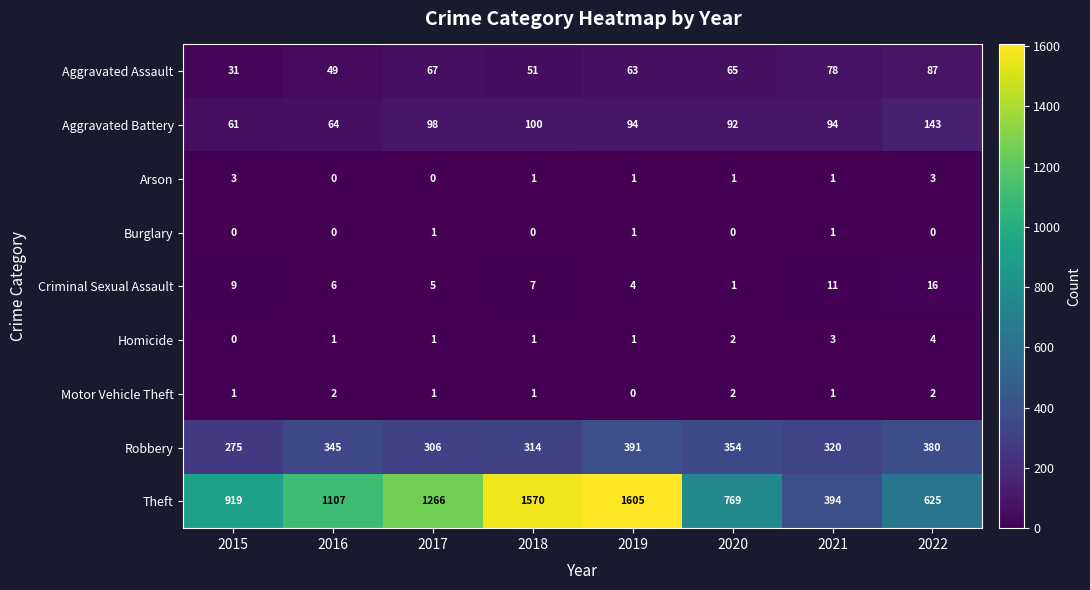

Where is Robbery nearest to the value 333?

2016